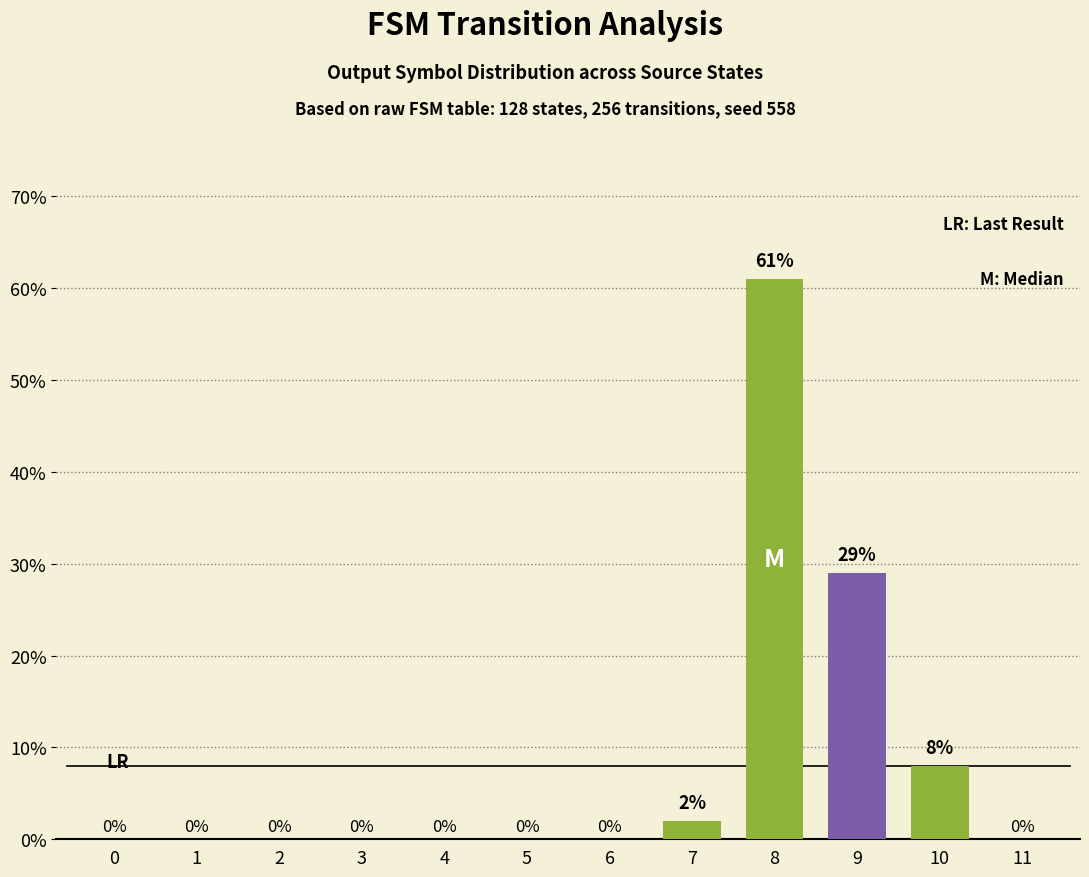

Does the chart contain stacked bars?

No